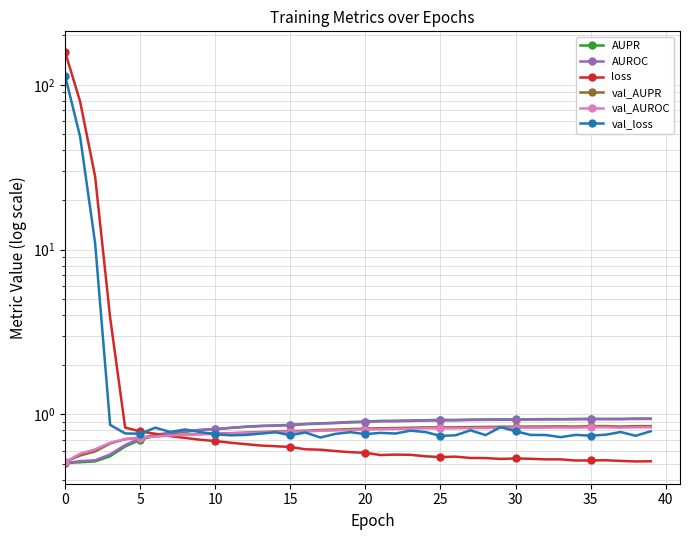

Is it true that val_AUROC equals 0.5 at 0?

True